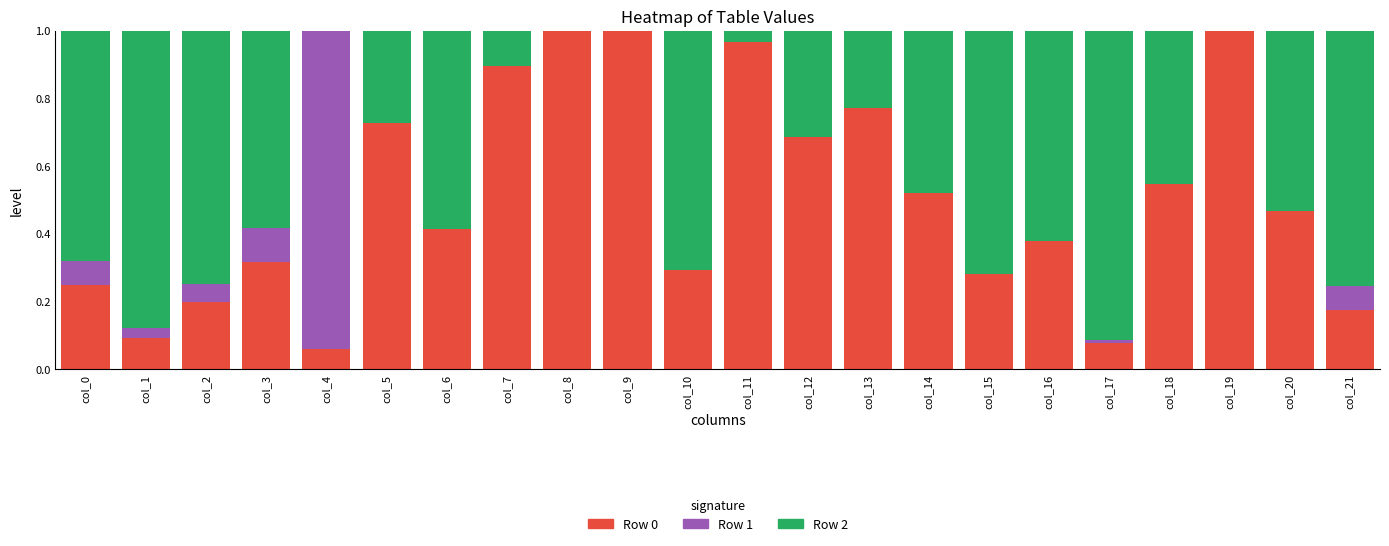

The value of Row 0 at col_1 is 0.2. True or false?

False